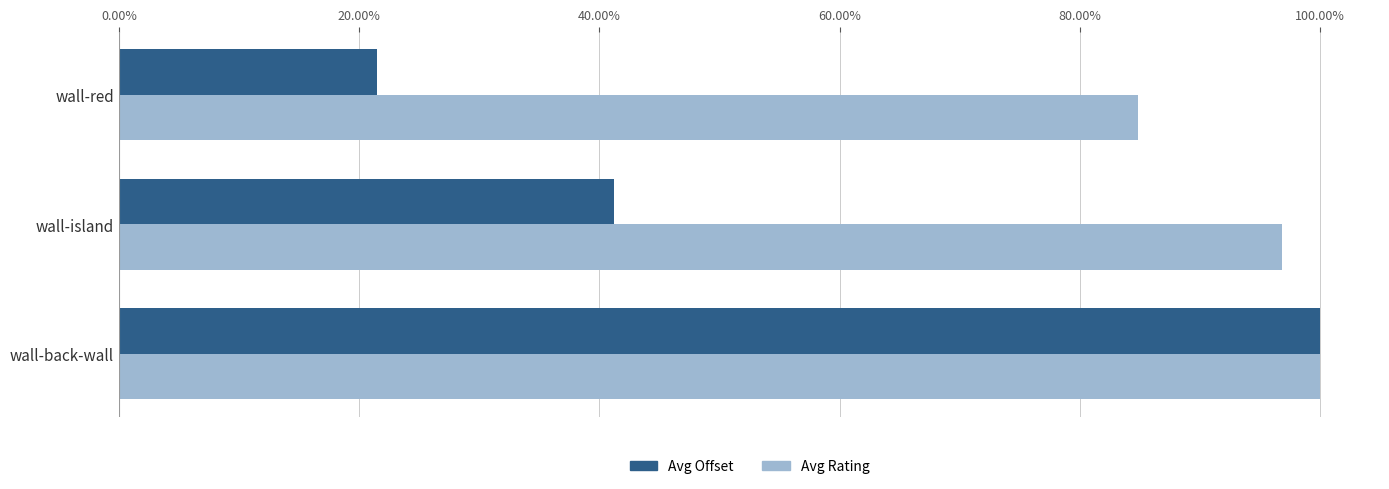

True or false: Avg Rating has a value of 84.9 at wall-red.

True